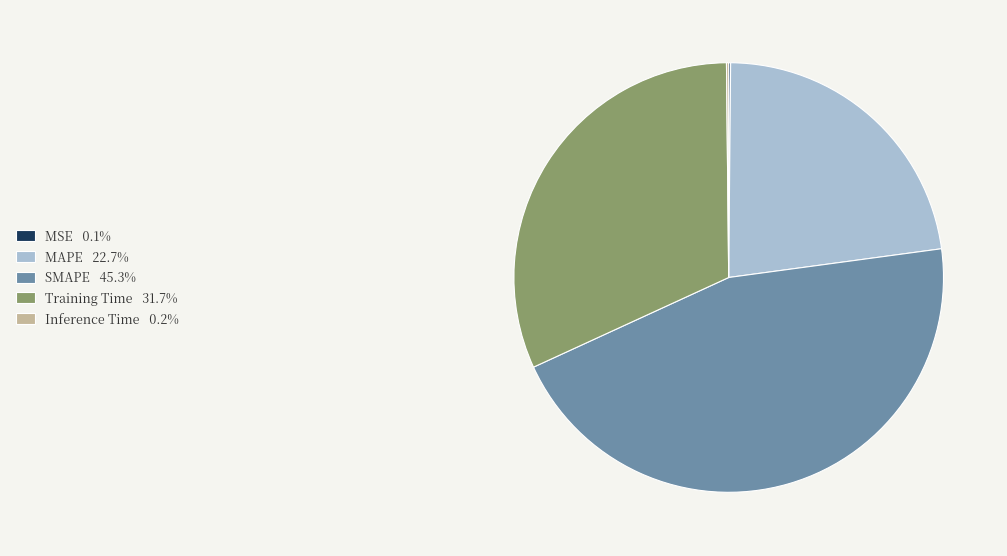

Is SMAPE the majority of the pie?

No